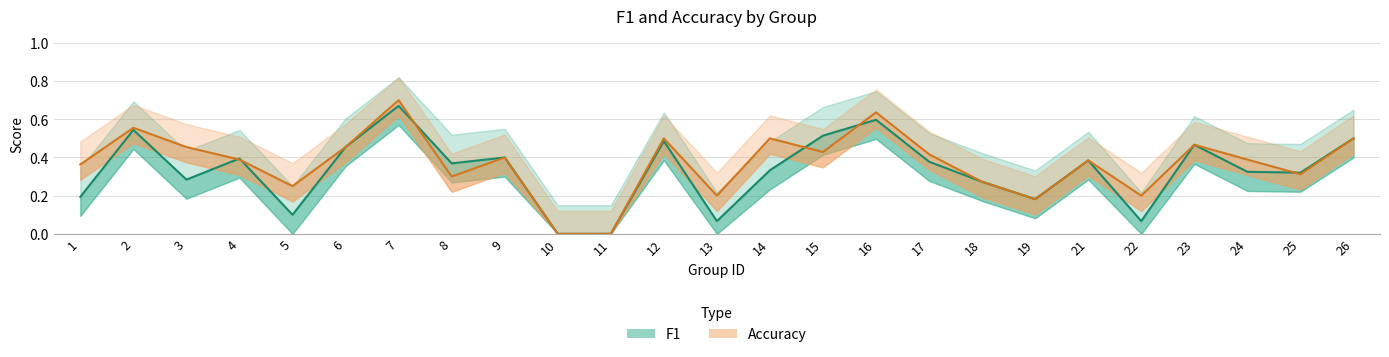

At 19, list the series in order from largest to smallest.

f1, accuracy